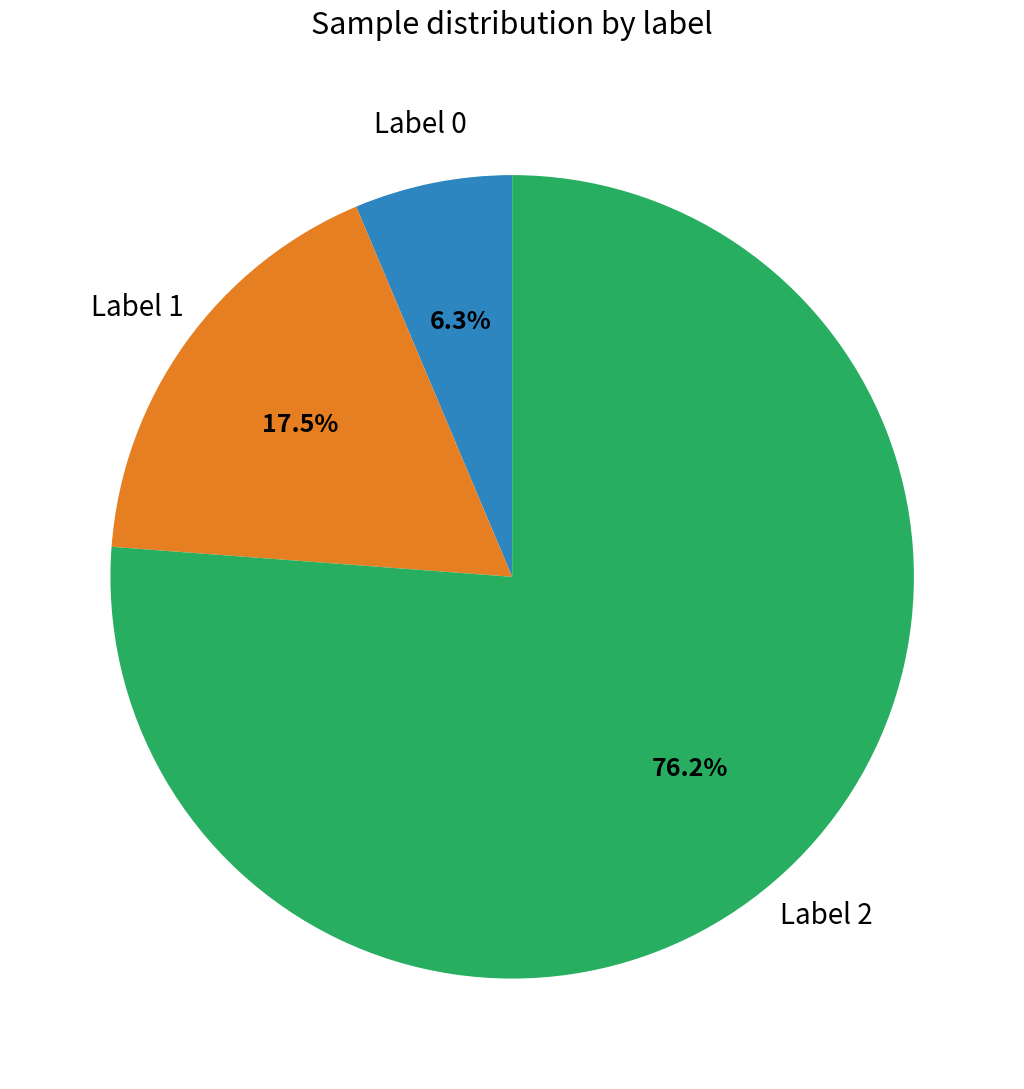

Is there a majority slice in this chart?

Yes